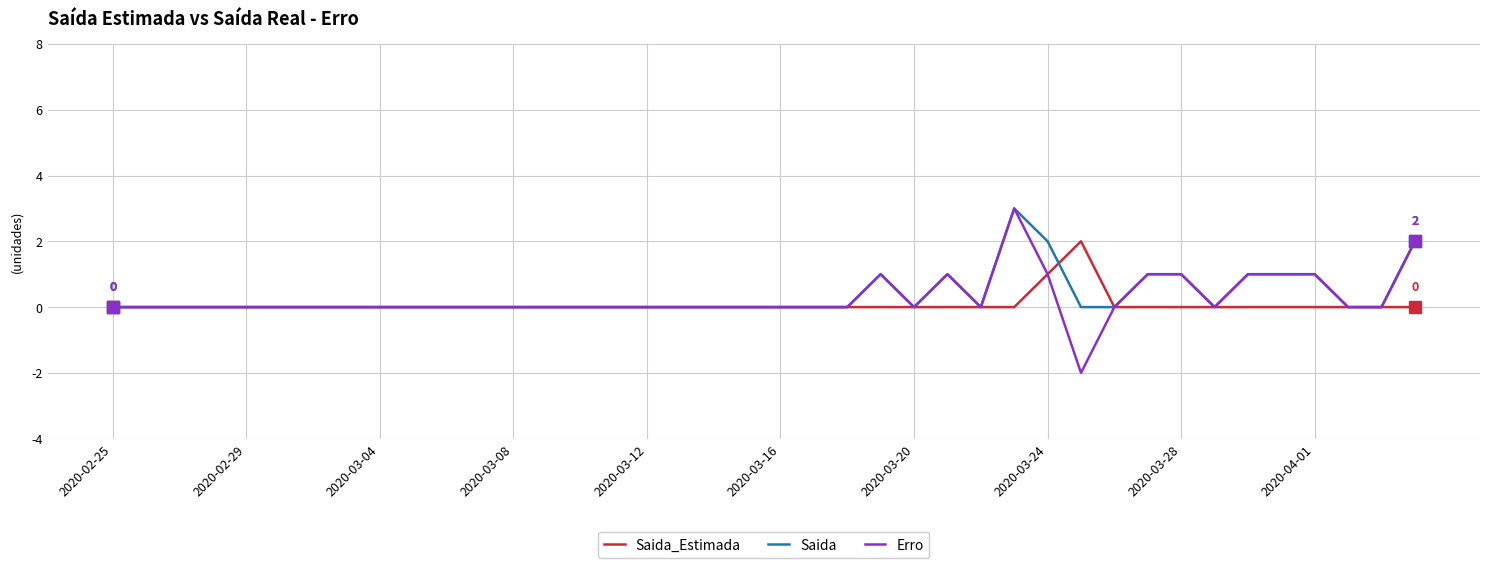

What is the maximum value for Saida?

3